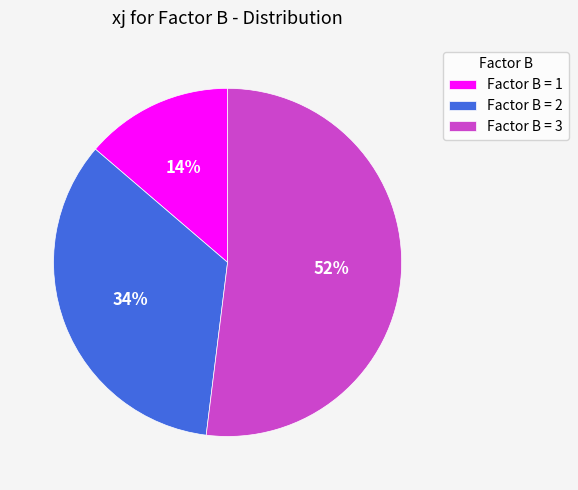

Which category accounts for the majority?

3